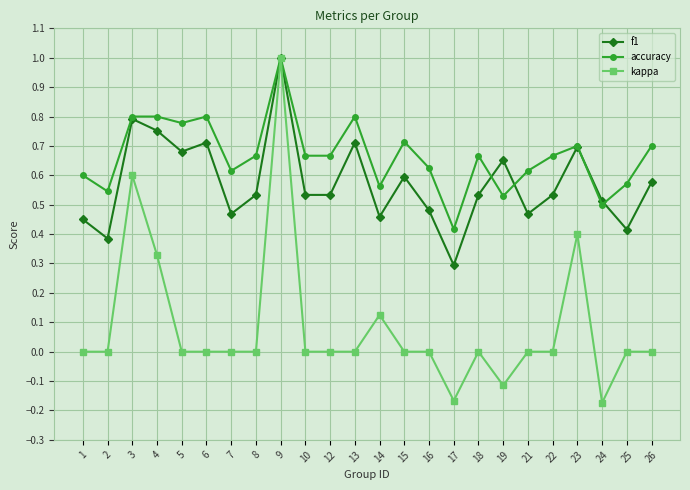

Is the value of f1 at 22 greater than the value of kappa at 6?

Yes